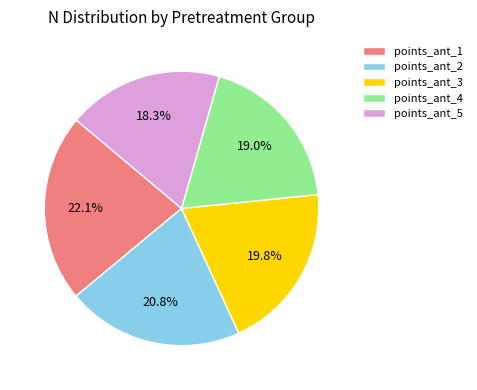

Which has a higher value, points_ant_2 or points_ant_4?

points_ant_2